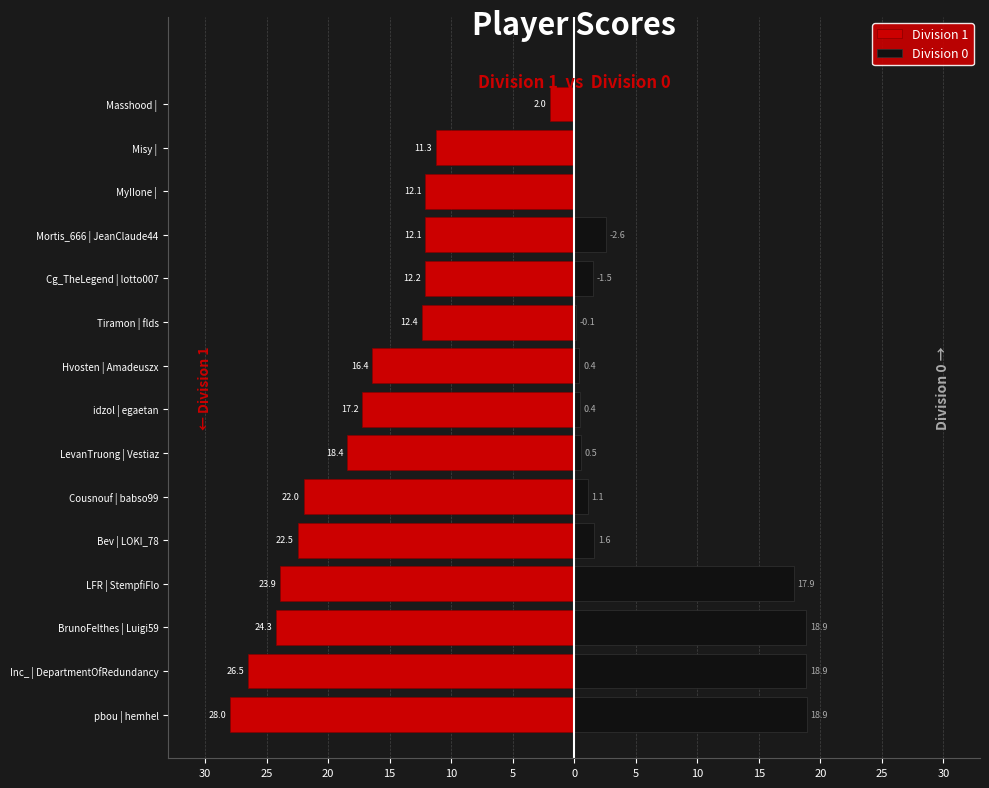

Is the value of Division 0 at LFR | StempfiFlo greater than the value of Division 1 at LFR | StempfiFlo?

Yes